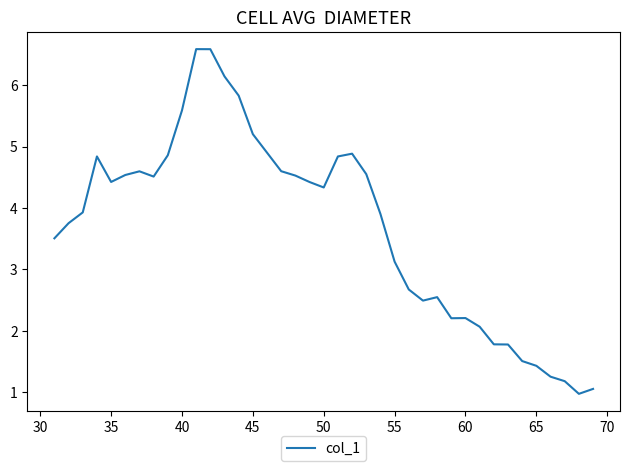

What is the difference between the maximum and minimum values?

5.6